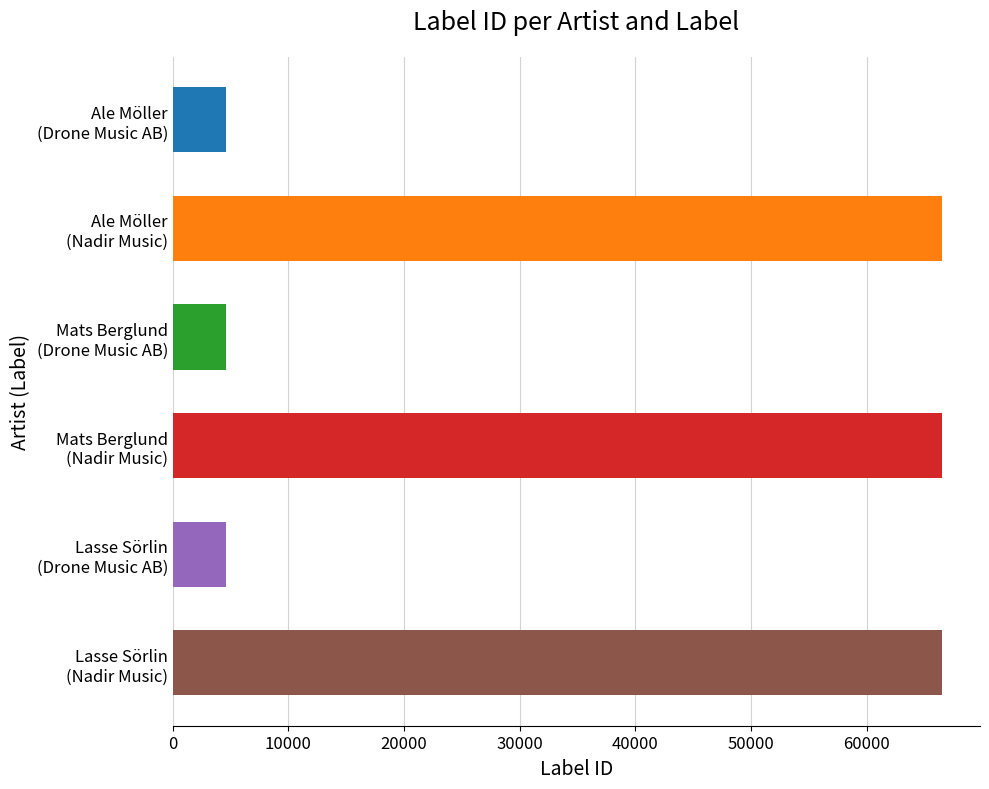

Count the values in the range 4628 to 66488.

6